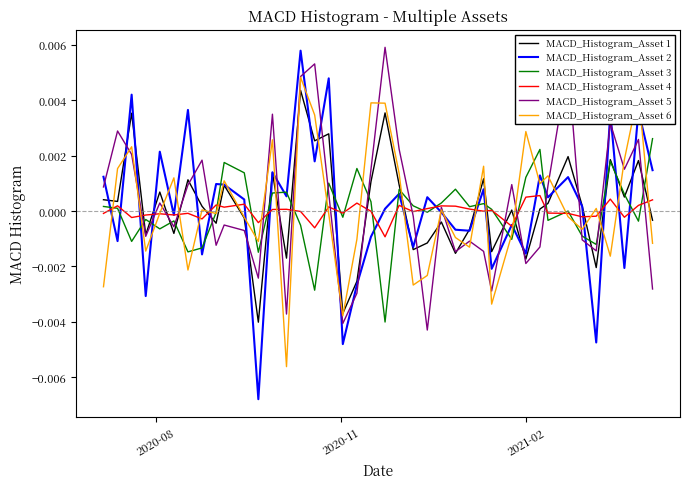

Which series has the largest range (max minus min)?

MACD_Histogram_Asset 2